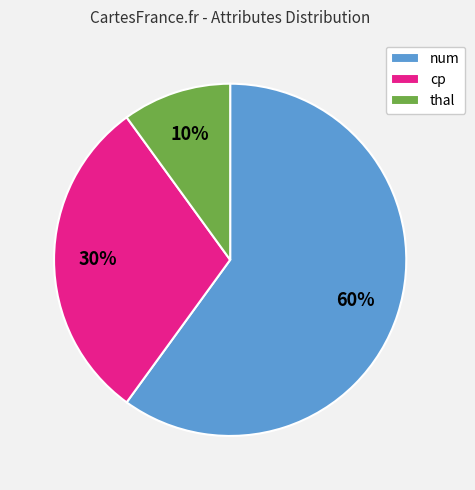

Does cp account for over 50% of the chart?

No